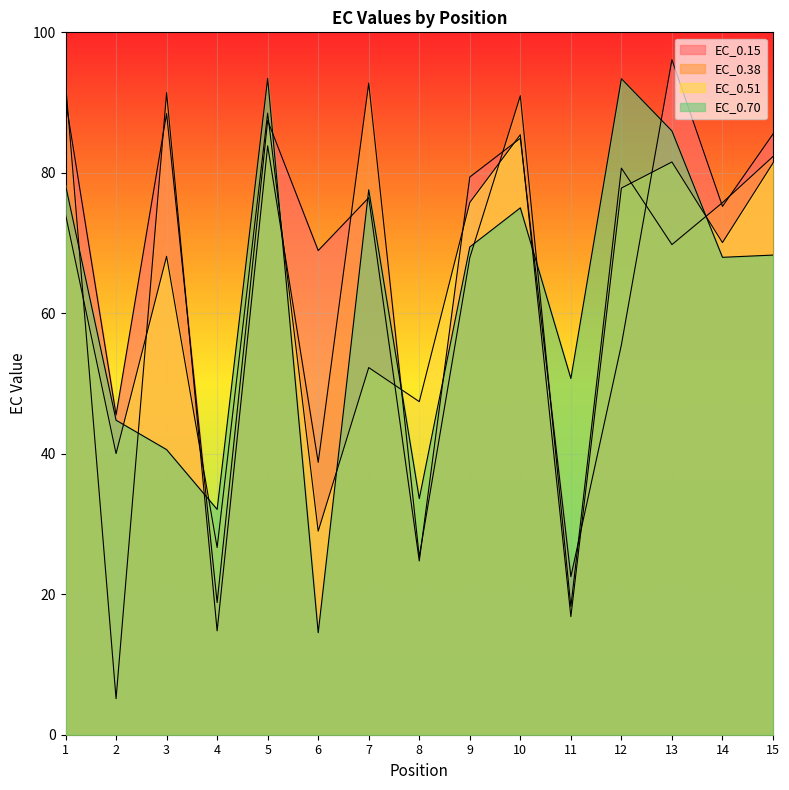

What is the value of the EC_0.15 point at the 9th from the left?

79.4